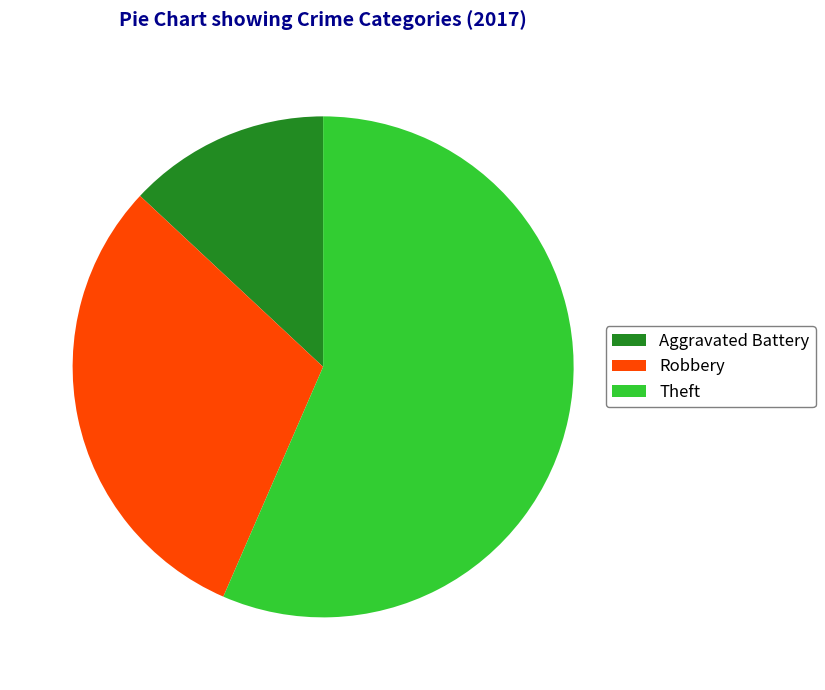

Rank the categories by value from lowest to highest.

Aggravated Battery, Robbery, Theft